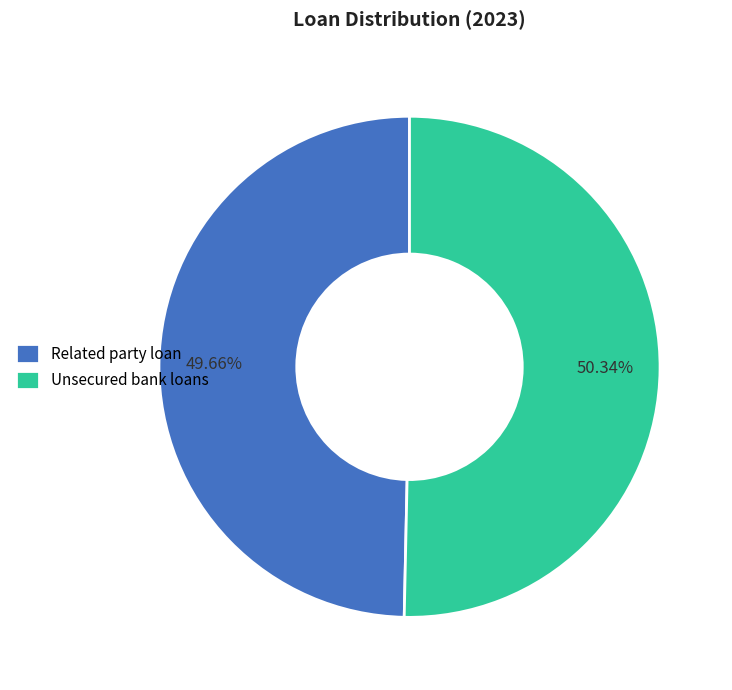

How many slices are in this pie chart?

2